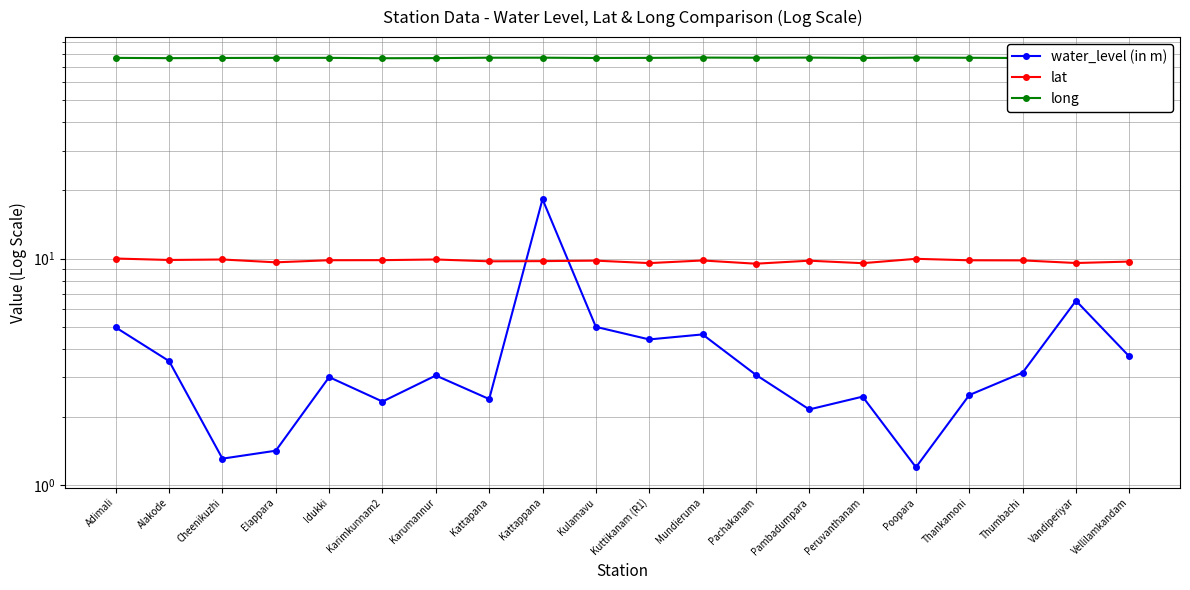

At which label is water_level (in m) closest to 9?

Vandiperiyar